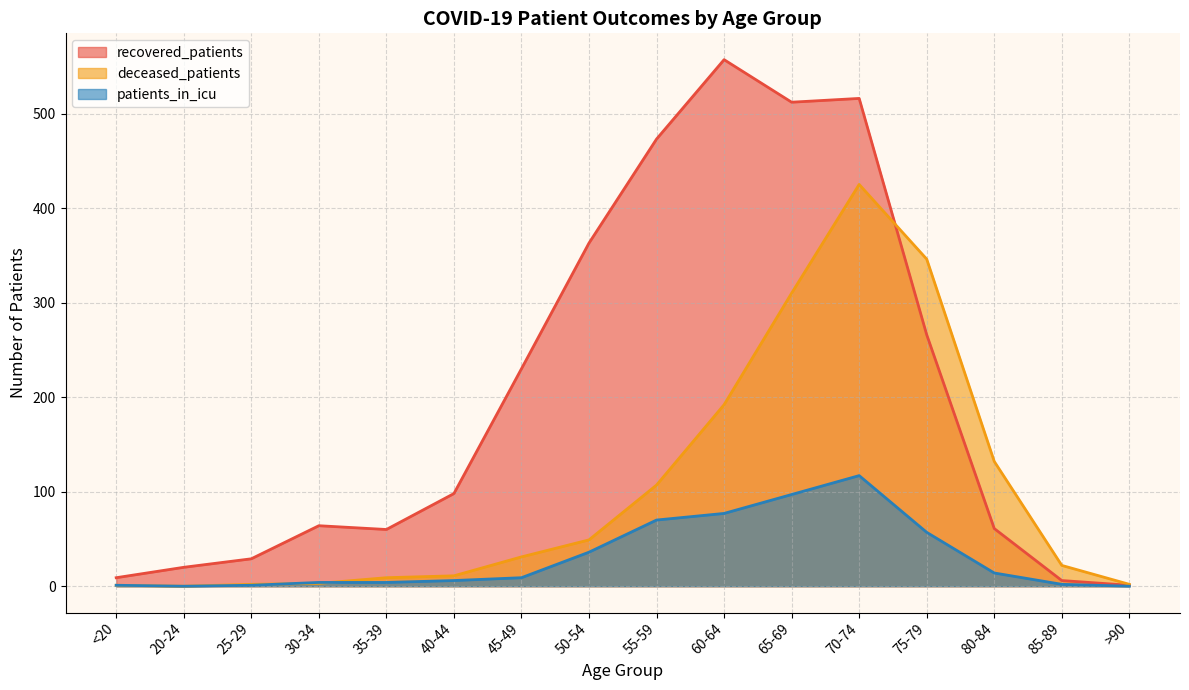

What is the sum of the patients_in_icu values at 30-34 and 80-84?

18